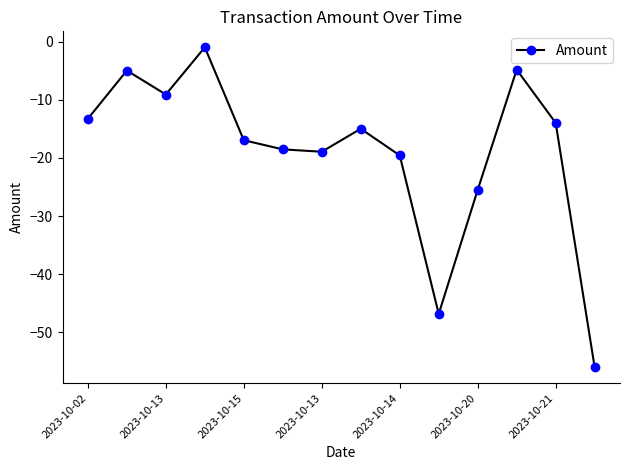

What is the average value?

-18.9